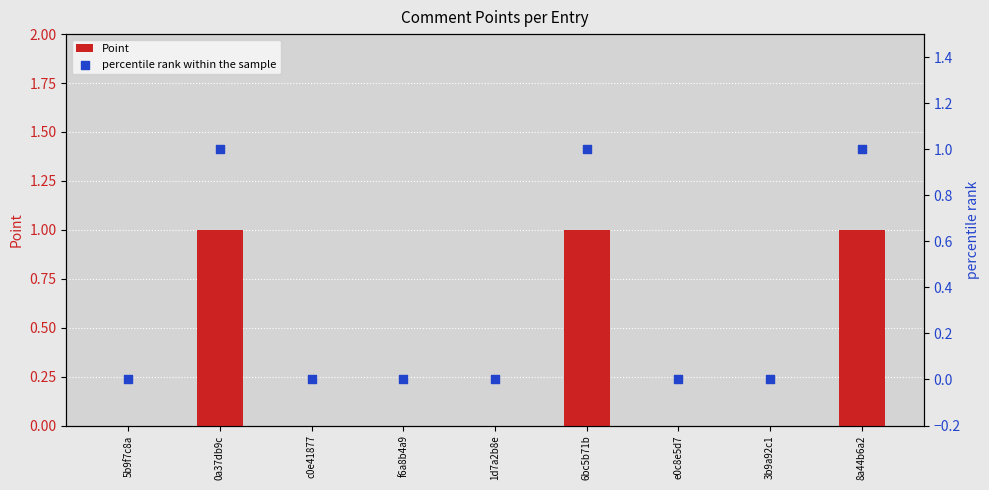

What are all the series names shown in the legend?

Point, percentile rank within the sample